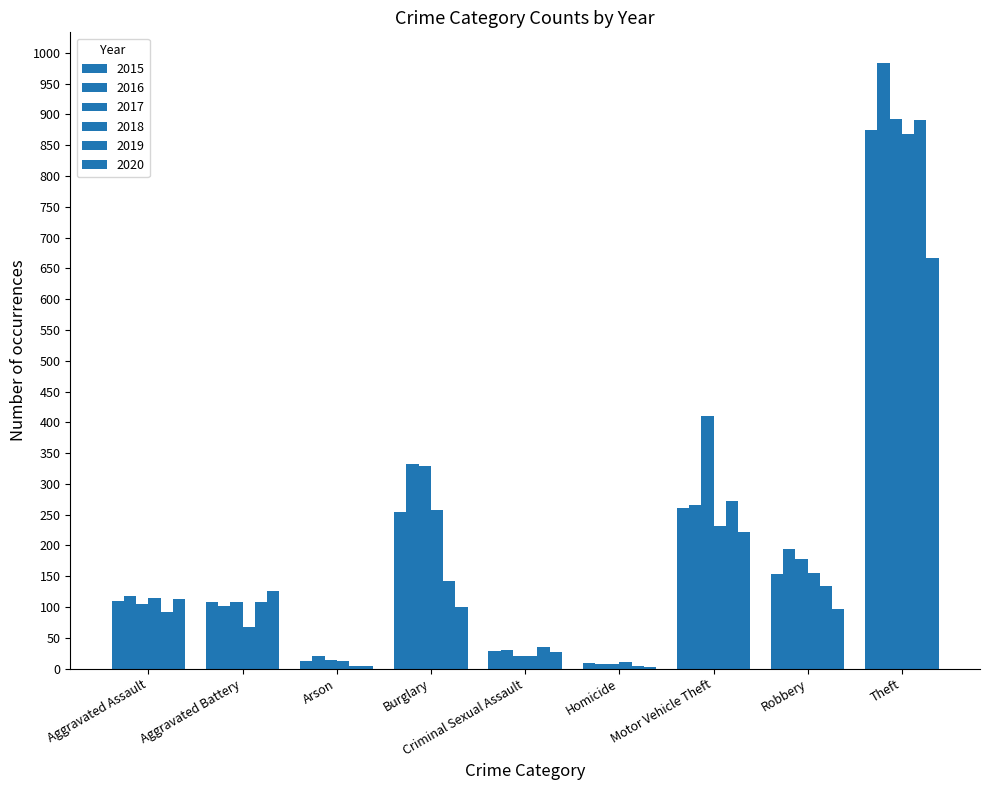

How many groups of bars are there?

9